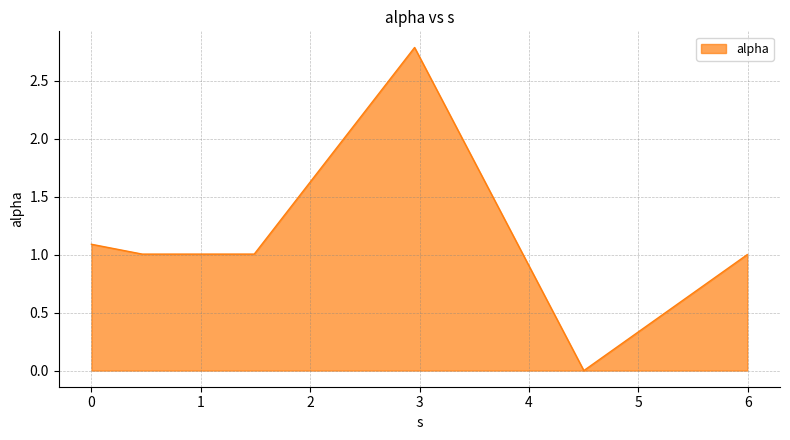

What is the average value?

1.1